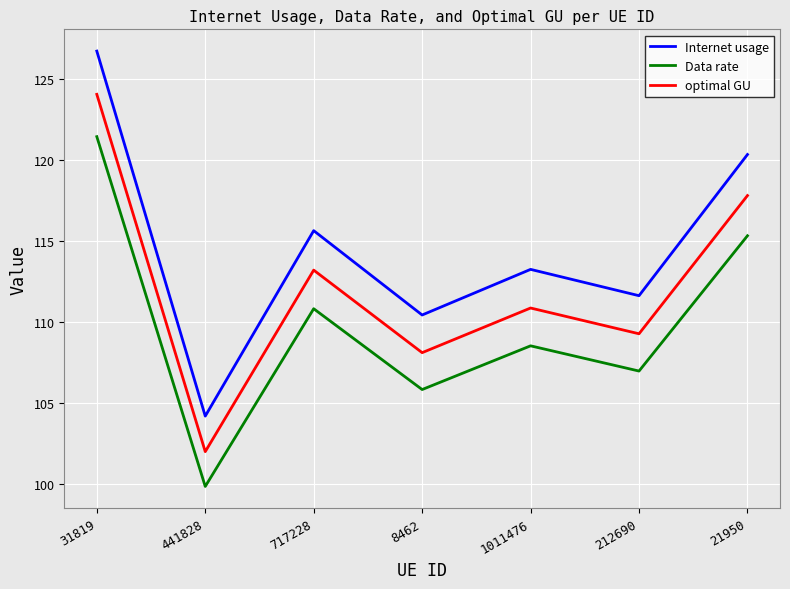

True or false: Internet usage and optimal GU intersect in this chart.

False